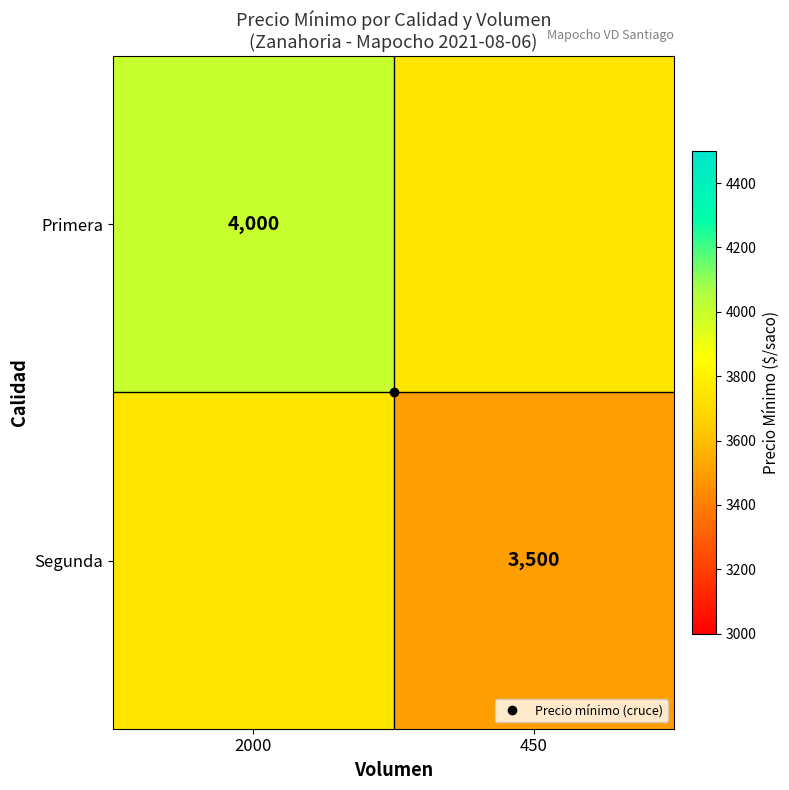

What is the minimum value shown in the chart?

3500